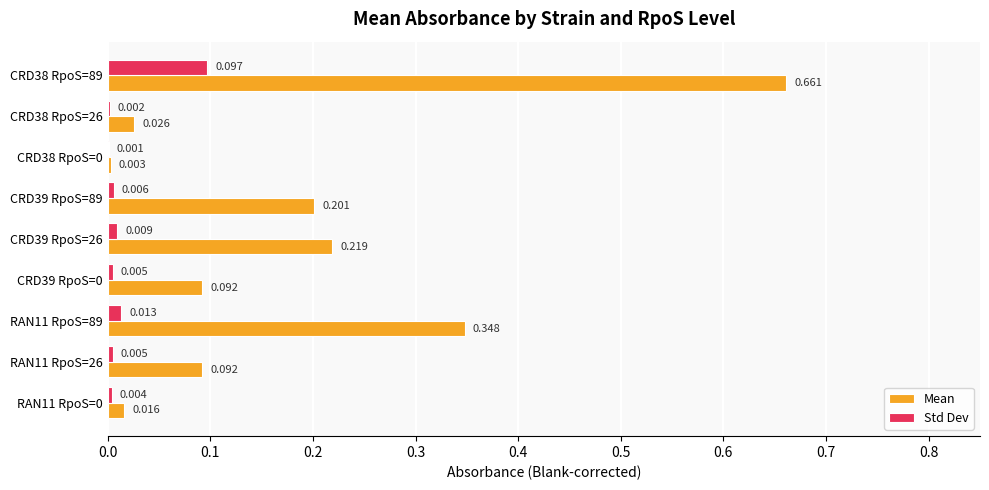

Which series changed the most between RAN11 RpoS=0 and RAN11 RpoS=26?

Mean